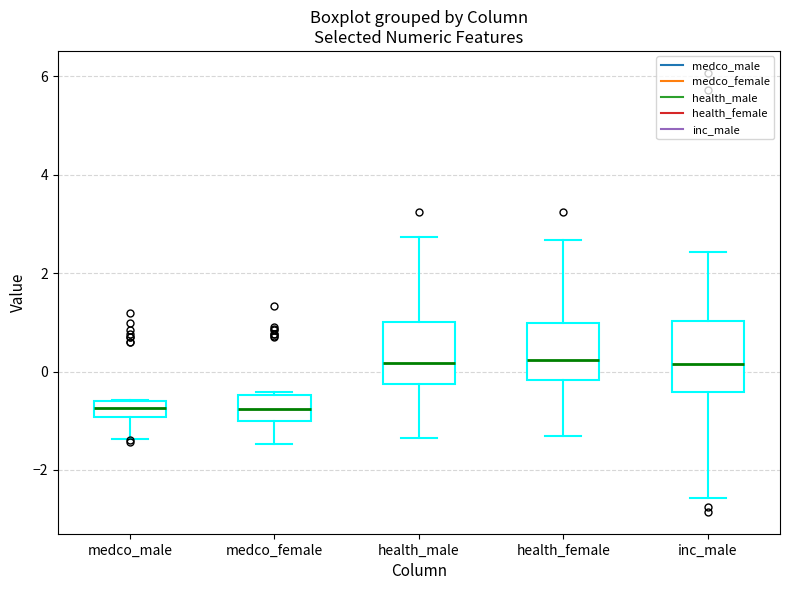

Reading left to right, read every box against the y-axis: the position of its median line, the range the box covers, and the ends of its whiskers. The values are not printed on the chart, so give them approximately, as read against the axis.

medco_male: median -0.8, box -1.0 to -0.6, whiskers -1.4 to -0.6
medco_female: median -0.8, box -1.0 to -0.4, whiskers -1.4 to -0.4
health_male: median 0.2, box -0.2 to 1.0, whiskers -1.4 to 2.8
health_female: median 0.2, box -0.2 to 1.0, whiskers -1.4 to 2.6
inc_male: median 0.2, box -0.4 to 1.0, whiskers -2.6 to 2.4